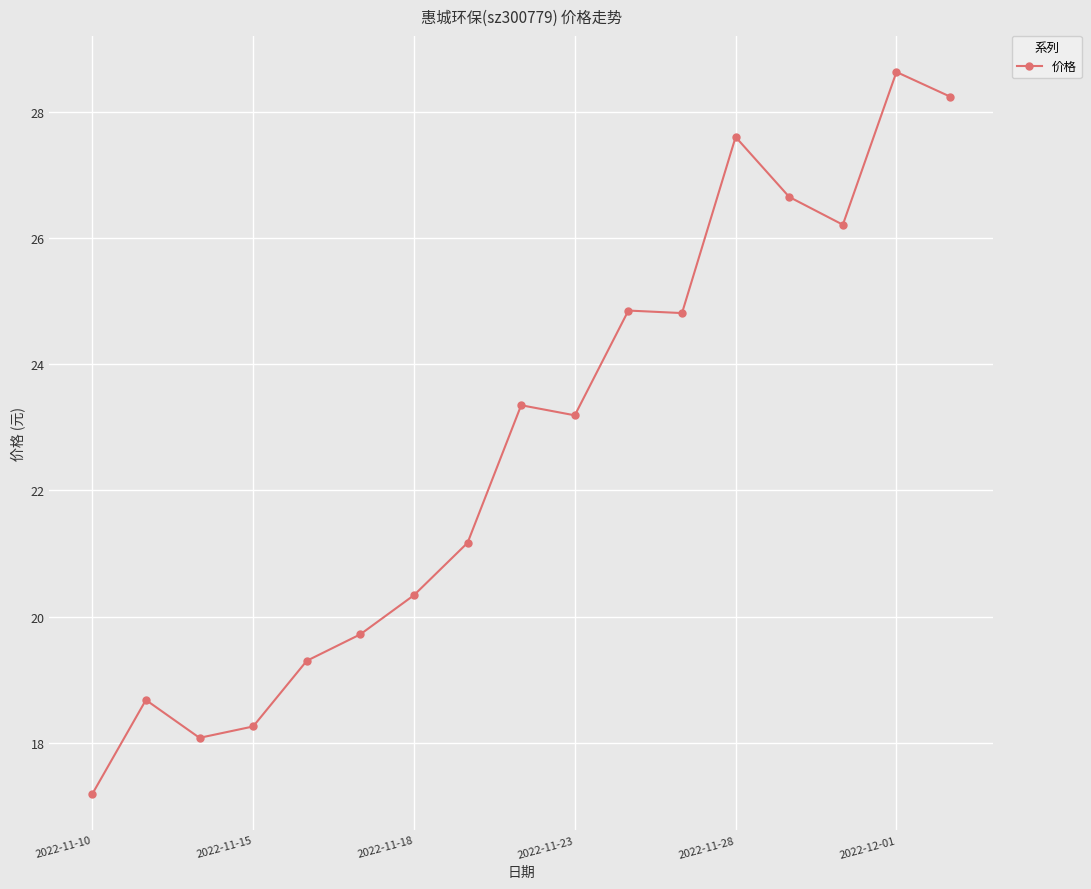

What is the sum of all values?

386.3